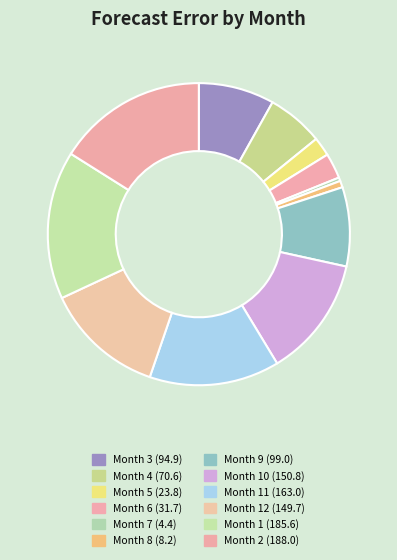

How many segments does this pie chart have?

12